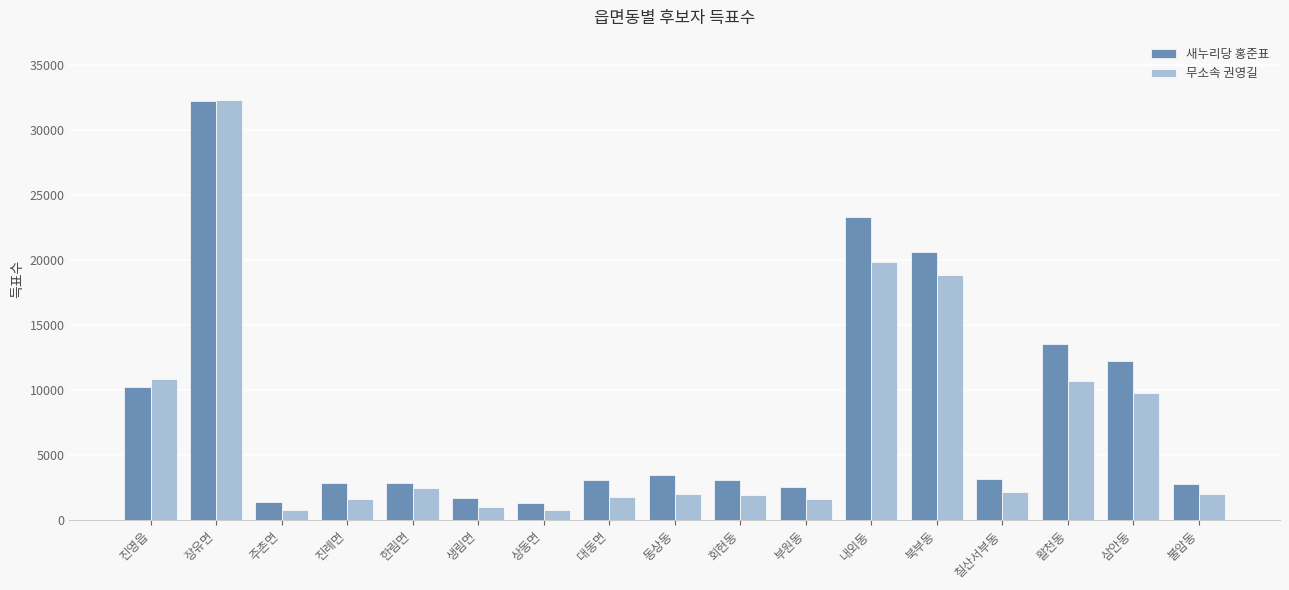

The value of 새누리당 홍준표 at 한림면 is 2854. True or false?

True